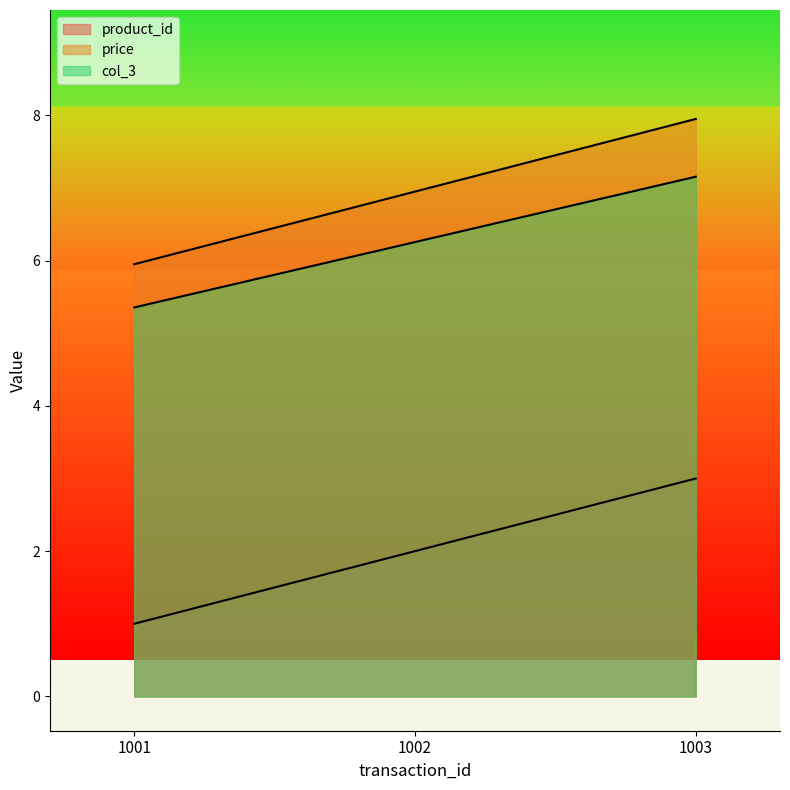

At which category is the sum across all series the highest?

1003